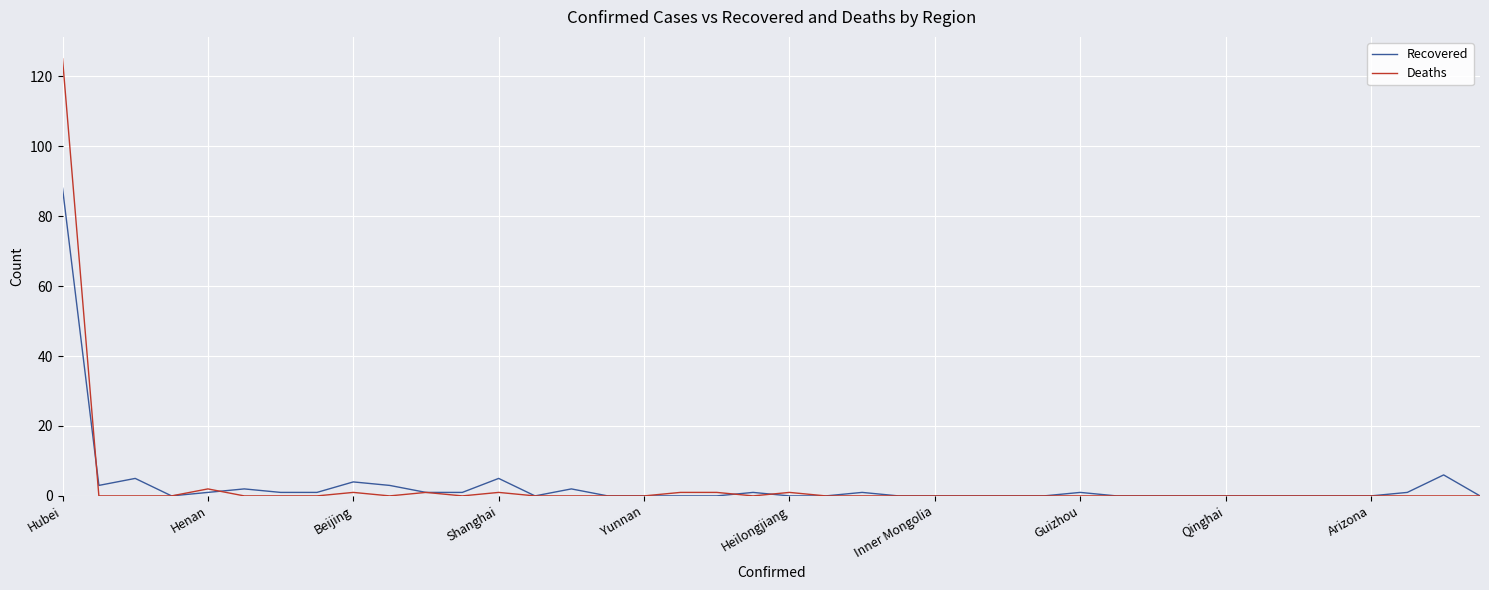

Which series has the largest range (max minus min)?

Deaths